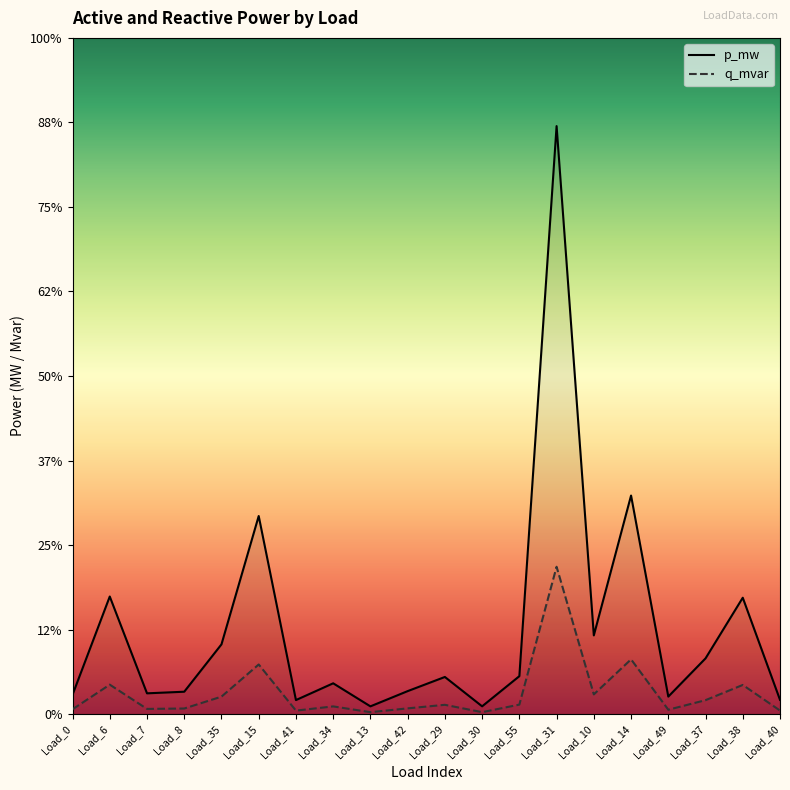

How many lines are shown in the chart?

2